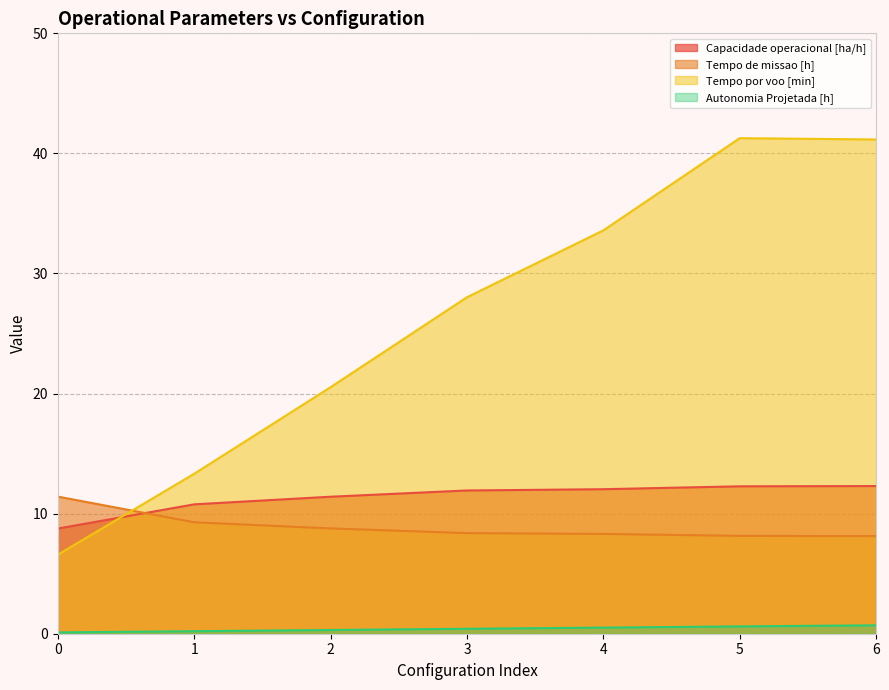

Count the Autonomia Projetada [h] values in the range 0 to 1.

7